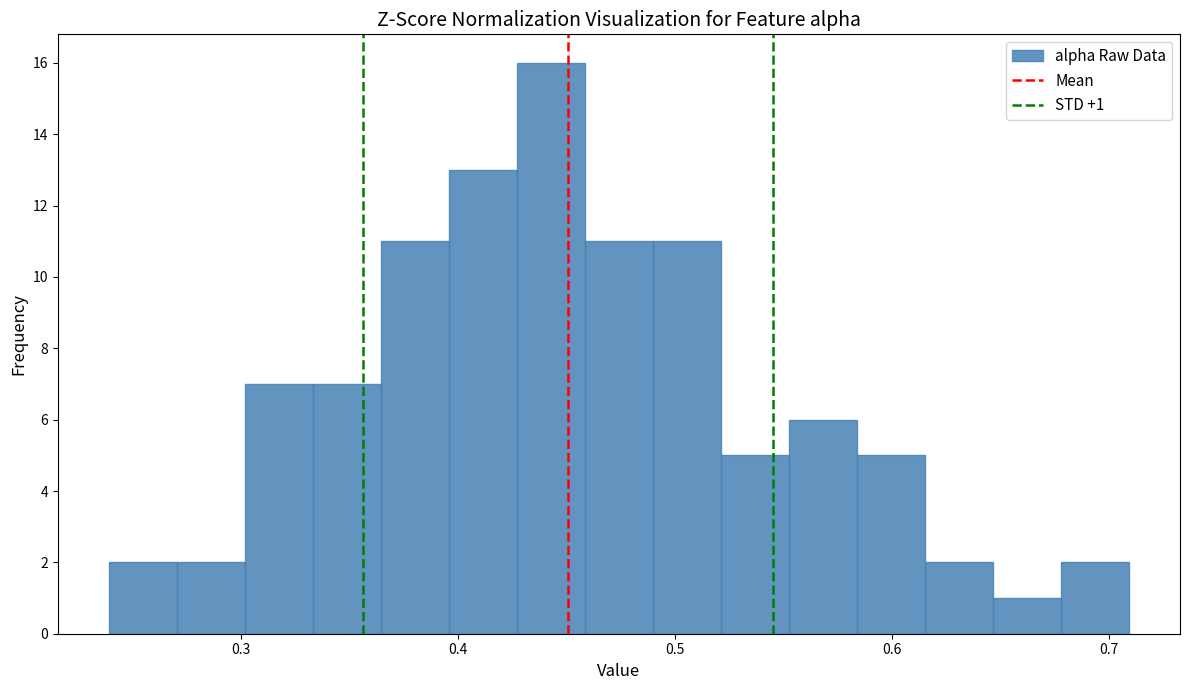

Around what value on the x-axis is the tallest bar? Give the approximate position of its centre, as read against the axis.

0.44